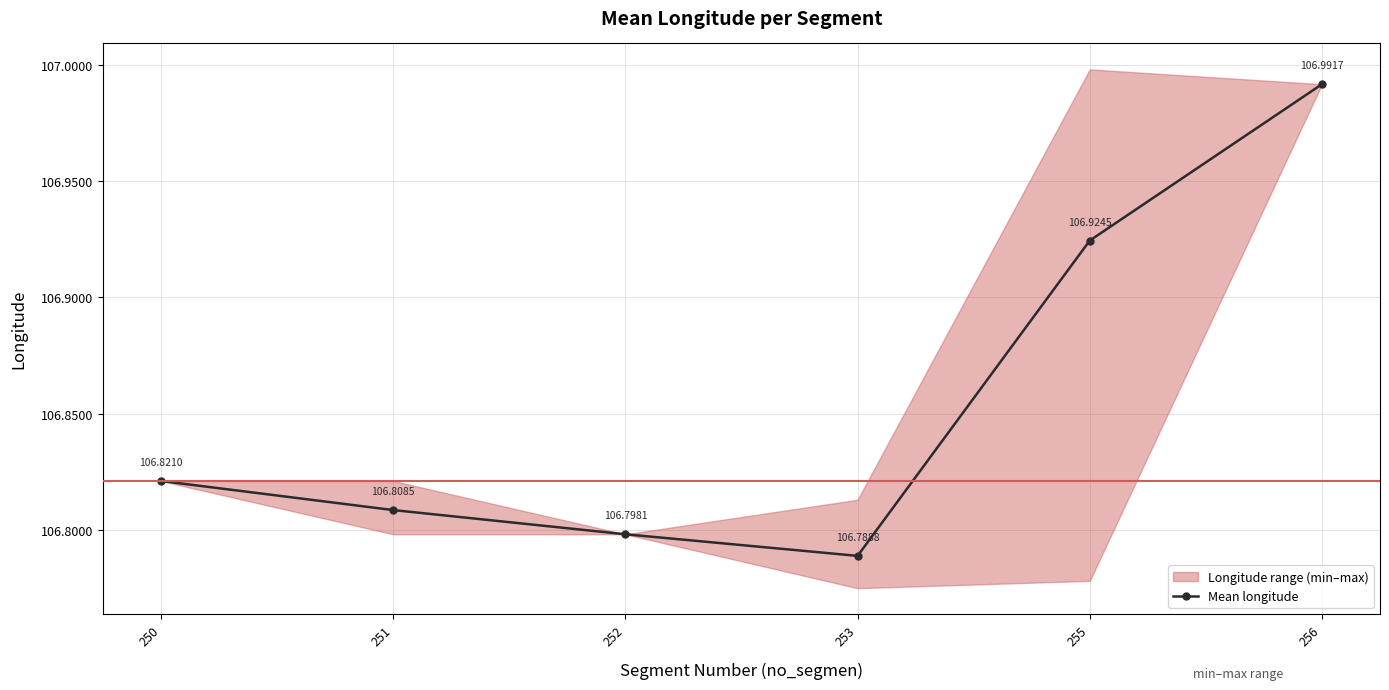

True or false: there are more than 0 points higher than both neighbors.

False